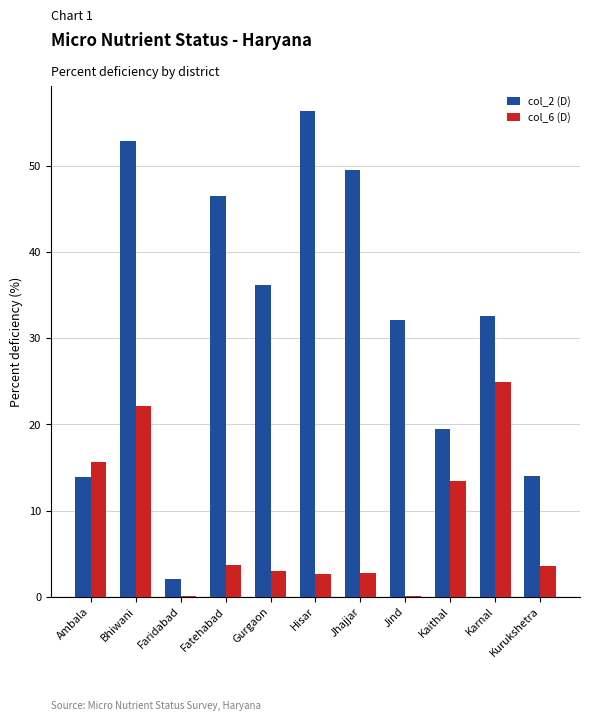

At which label is col_6 (D) closest to 12?

Kaithal